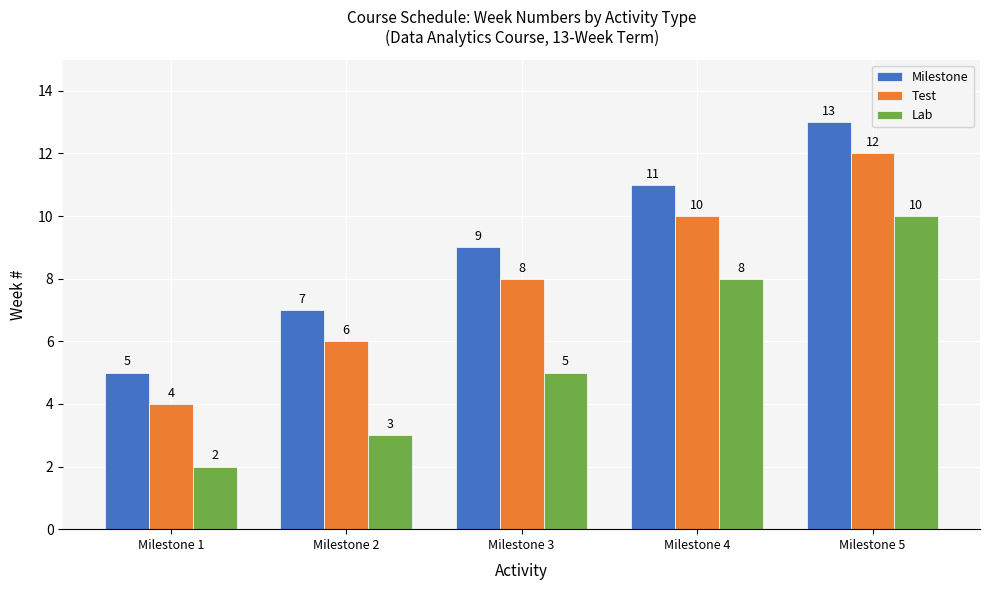

Which category has the lowest value in the Test series?

Milestone 1